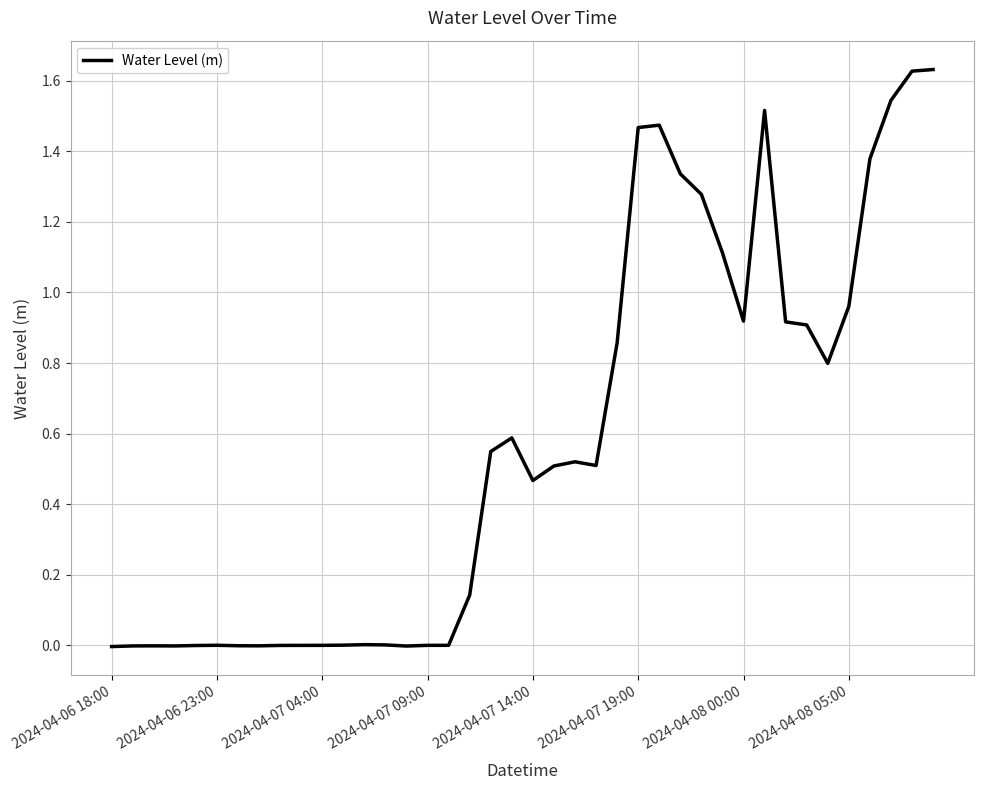

How many points are higher than both their immediate neighbors (excluding endpoints)?

7